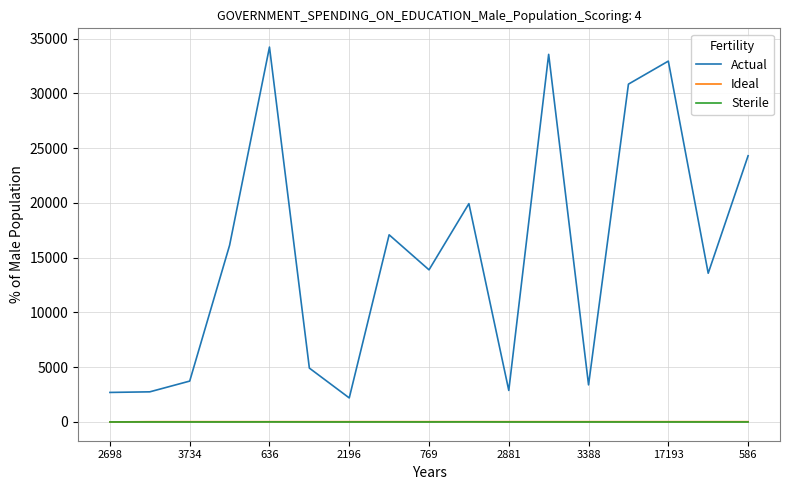

True or false: Ideal and Actual intersect in this chart.

False